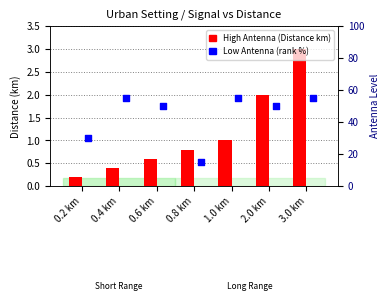

Which series contains the lowest Y value?

High Antenna